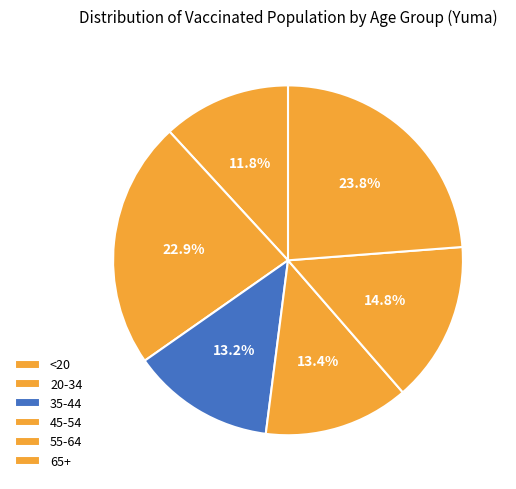

What is the total percentage of <20 and 35-44?

25.1%